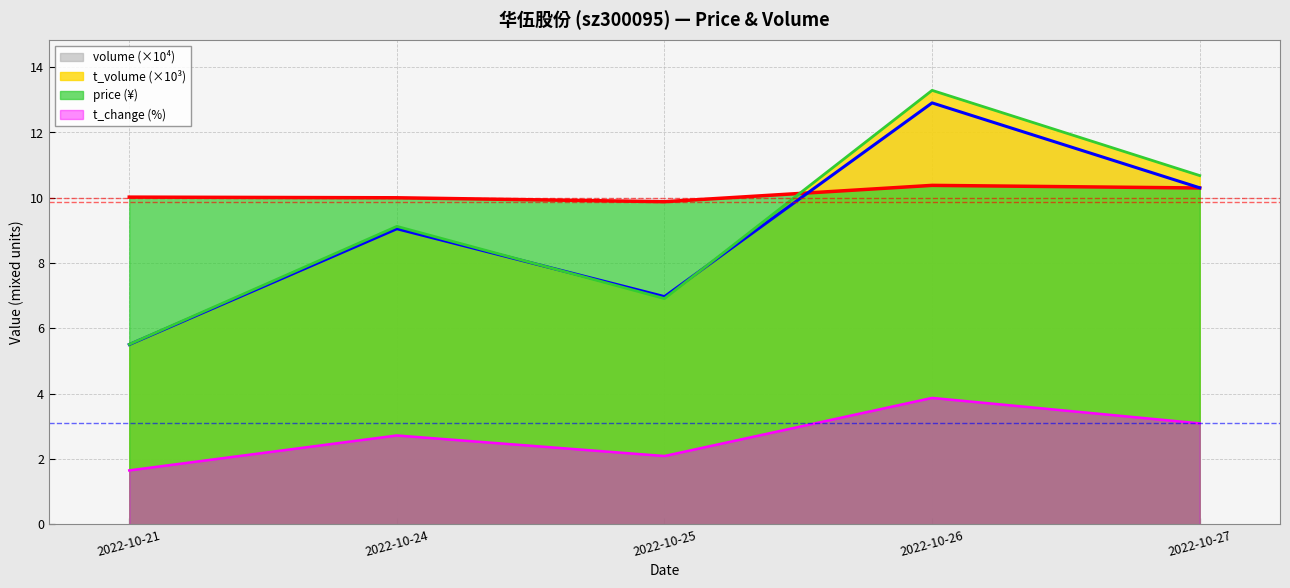

At which category does volume reach its first local peak?

2022-10-24